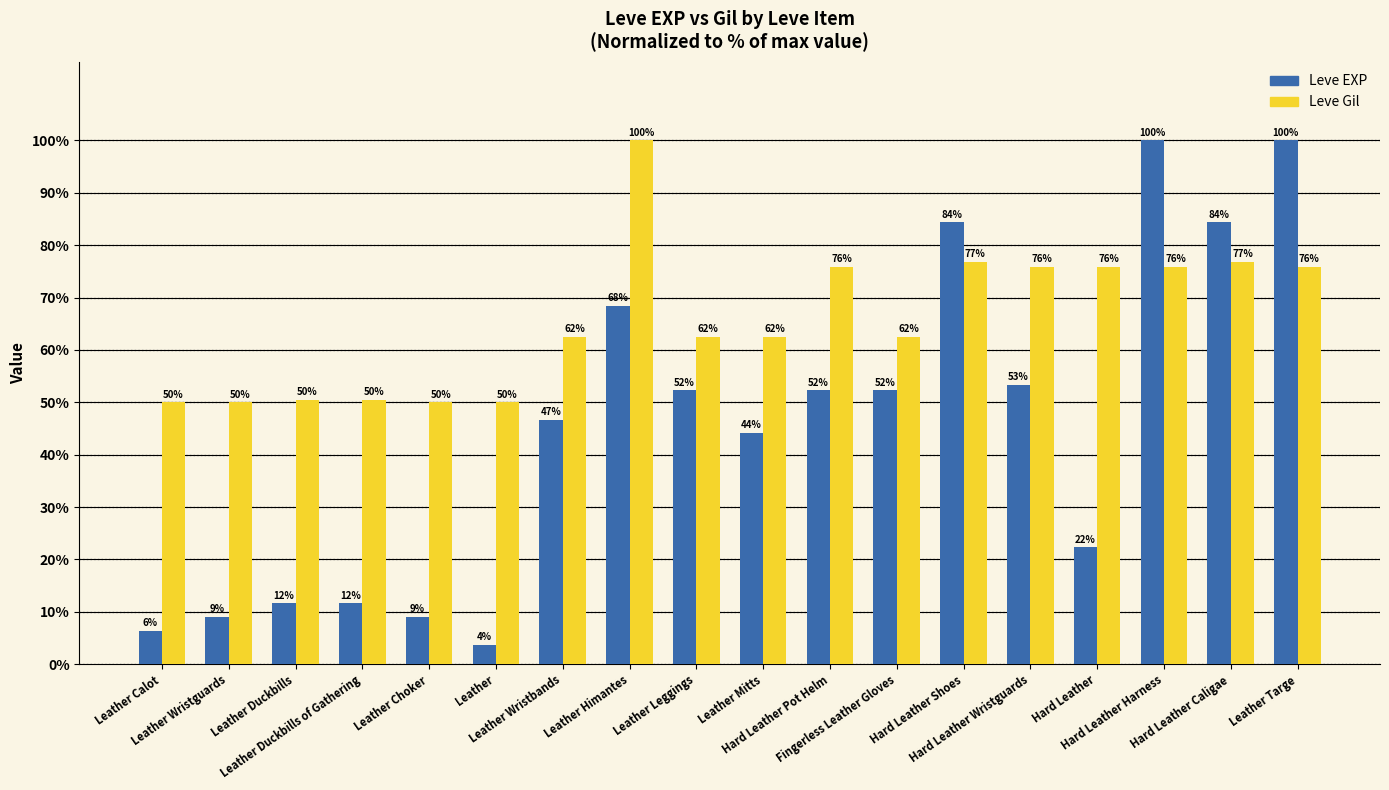

What is the minimum value for Leve Gil?

50.0